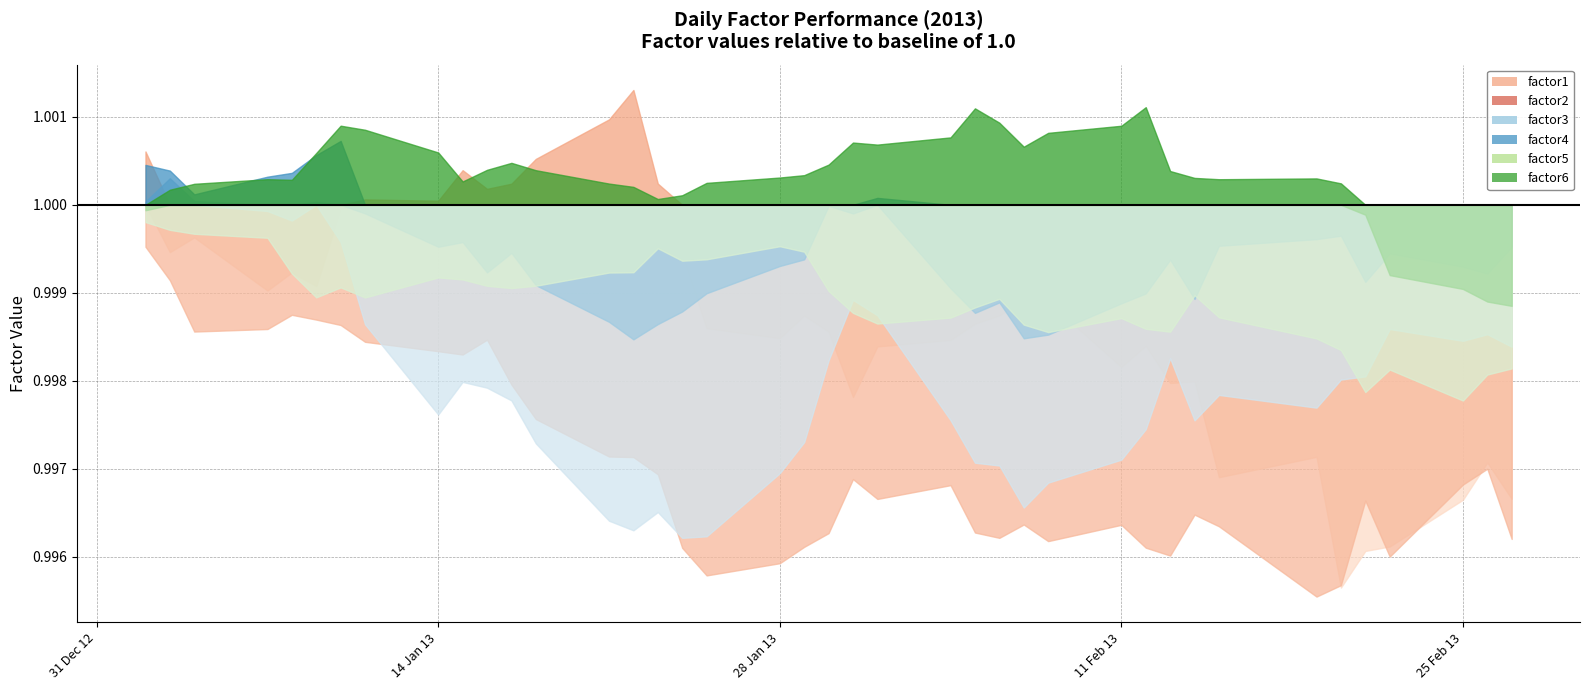

What is the minimum value shown in the chart?

1.0